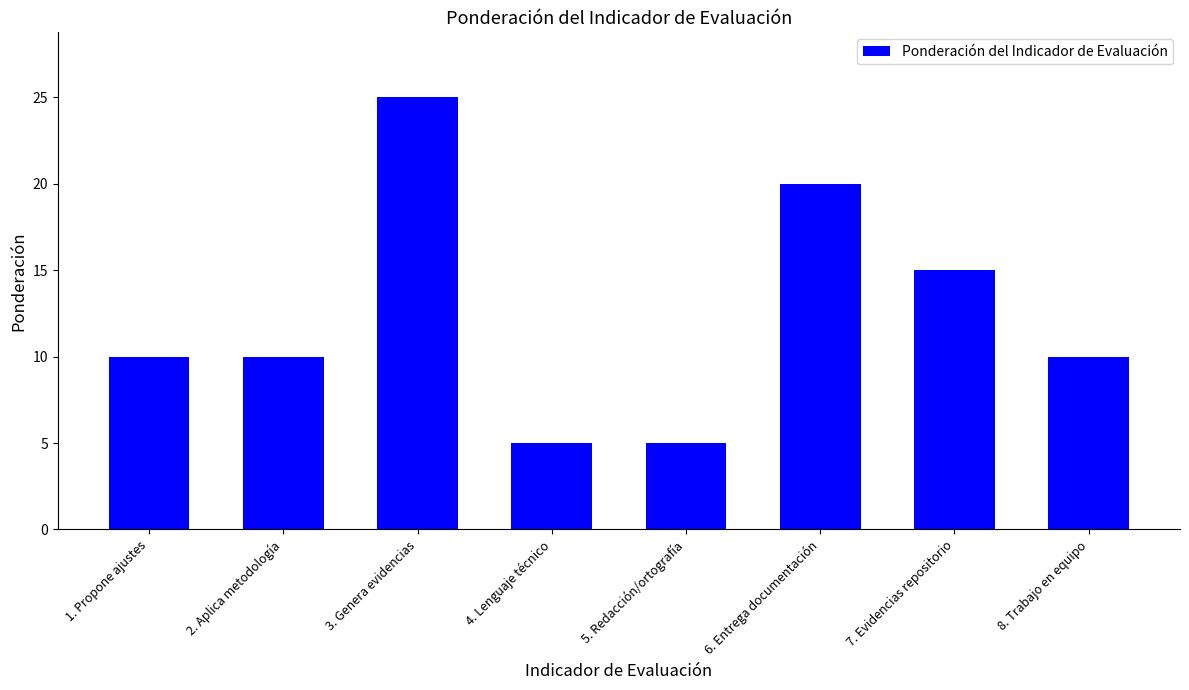

The value at 7. Evidencias repositorio is 8. True or false?

False